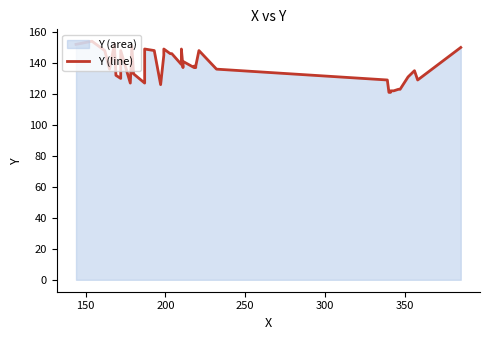

At which category does the data reach its first local peak?

150